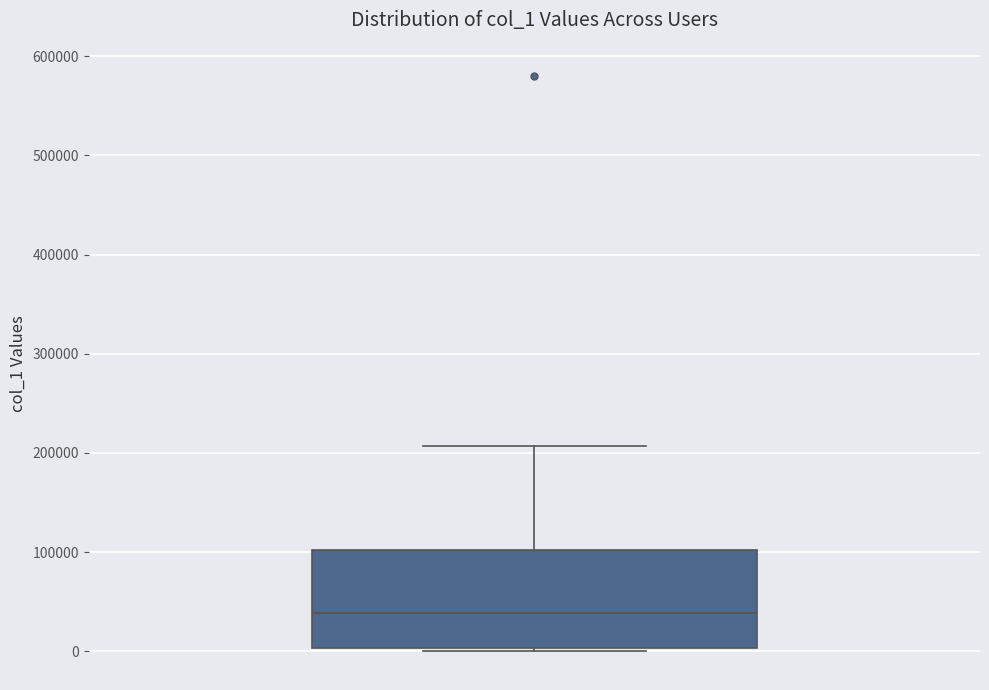

Where is the upper edge of the box on the y-axis? The values are not printed on the chart, so give them approximately, as read against the axis.

100000